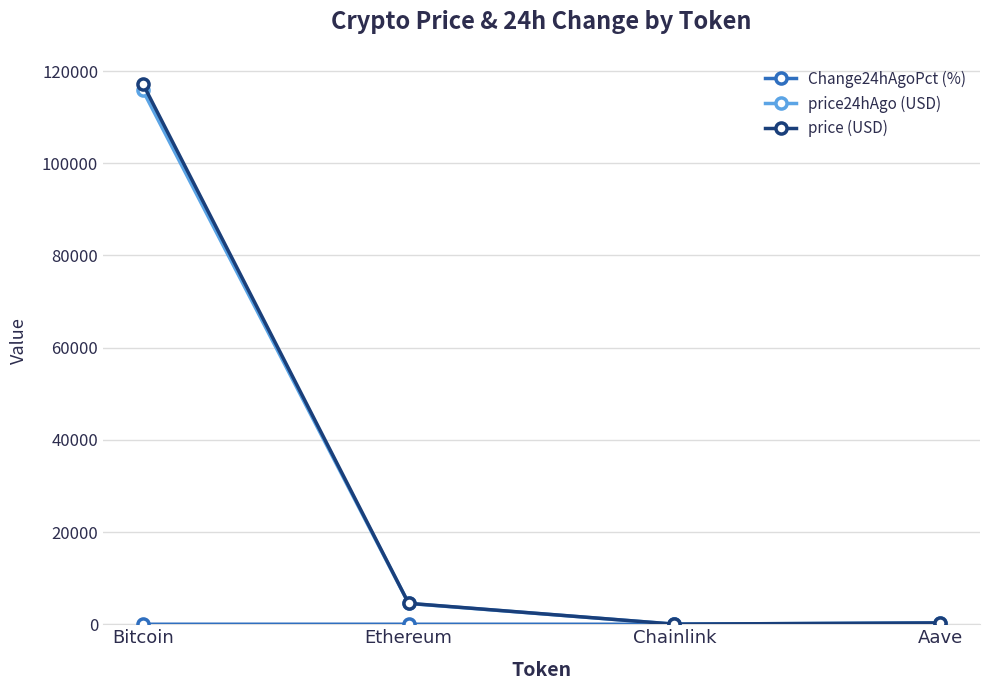

What is the label of the 4th point from the left?

Aave